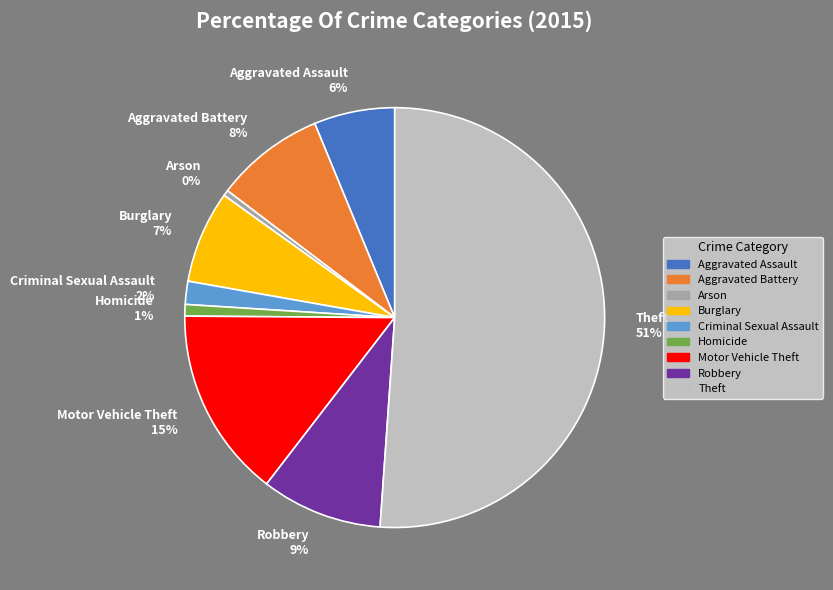

Approximately how many times larger is the value at Criminal Sexual Assault compared to Robbery?

0.2